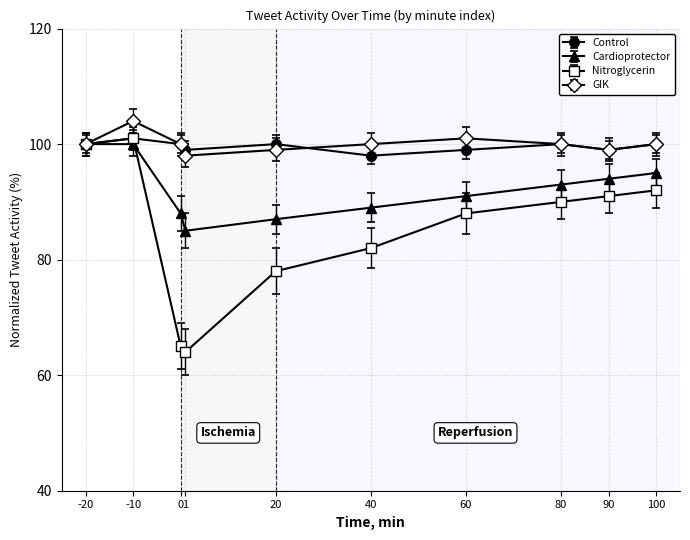

How many categories are shown in the chart?

10